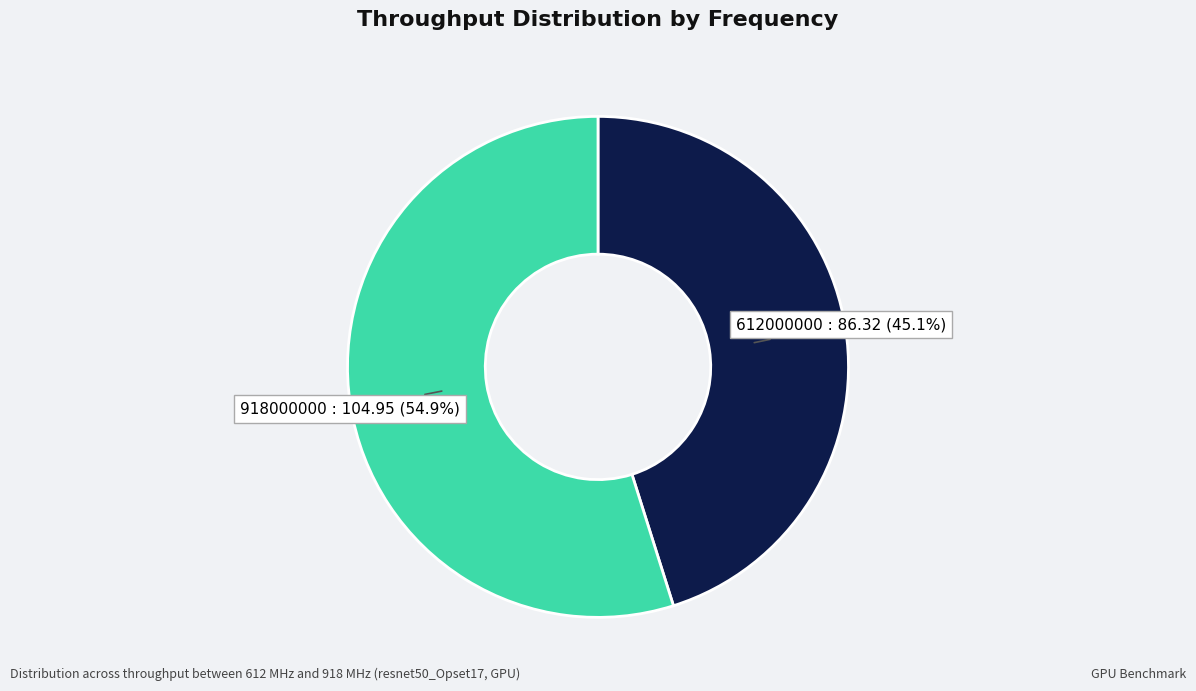

Is there a majority slice in this chart?

Yes